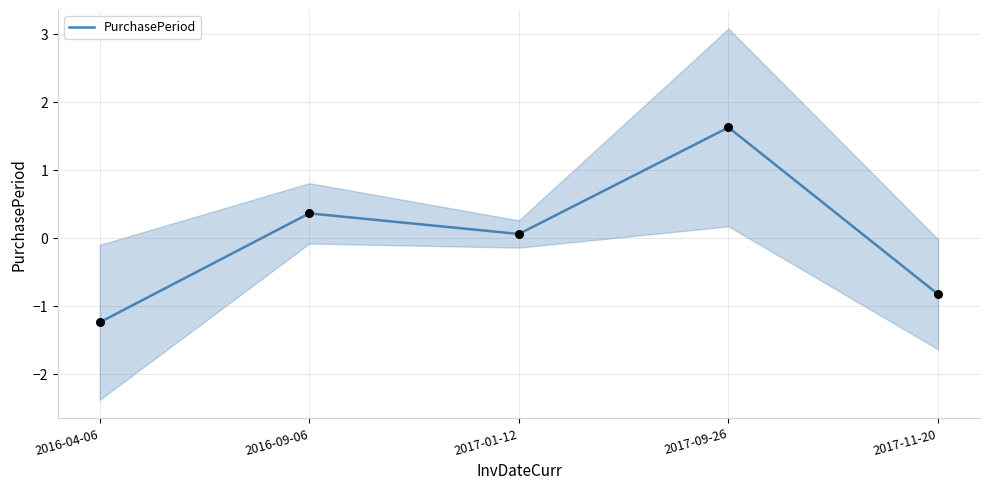

What is the change in value from 2016-09-06 to 2017-01-12?

-0.3